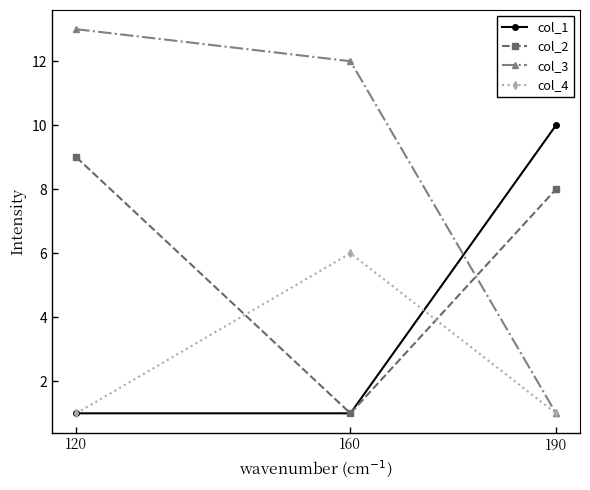

What is the difference between the highest and lowest values at 190?

9